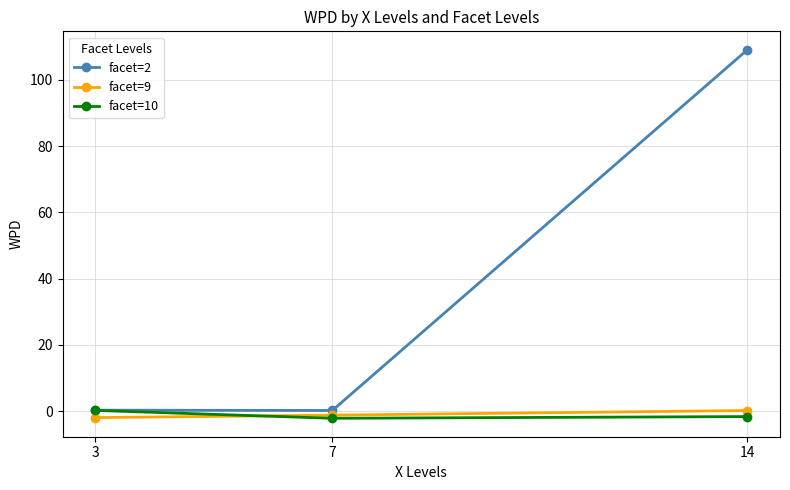

Between 3 and 14, which series saw the biggest shift?

facet=2